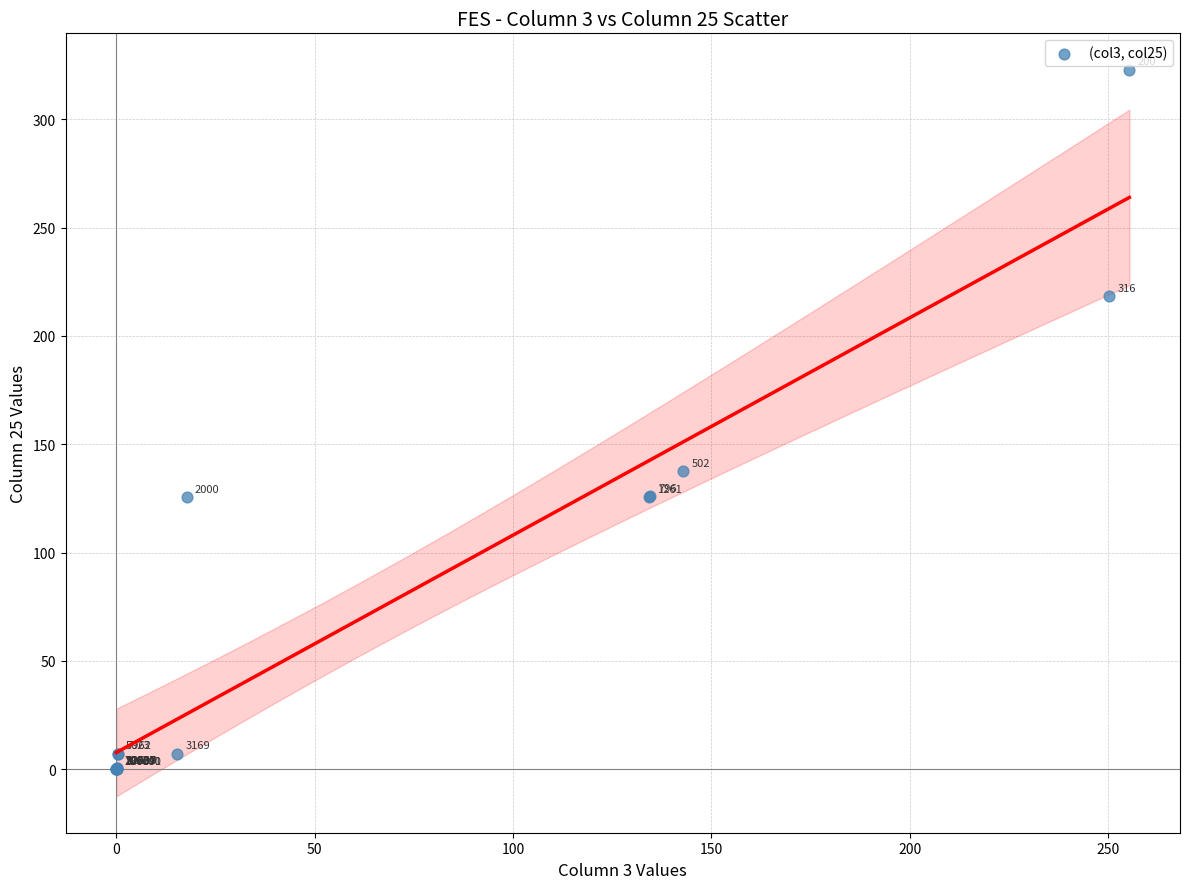

What Y value in the scatter plot is closest to 161?

137.6